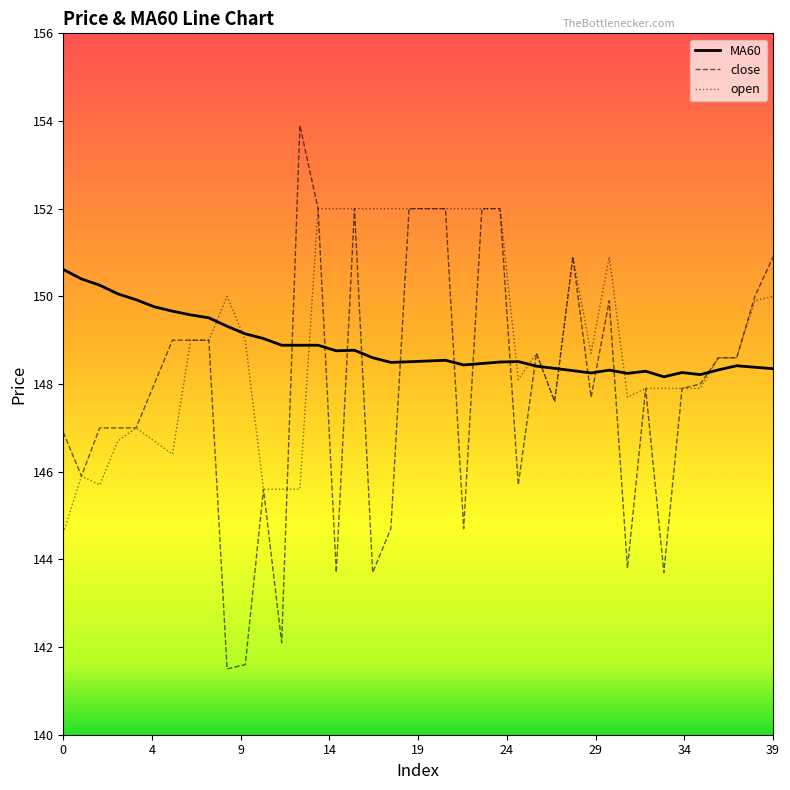

How many lines are shown in the chart?

3